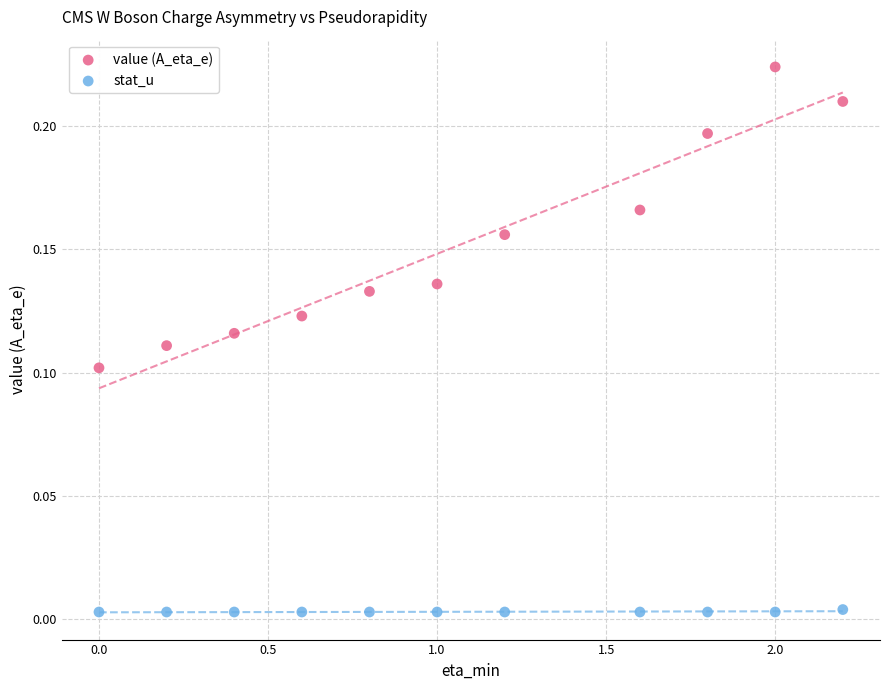

Which series has the widest spread of Y values?

value (A_eta_e)